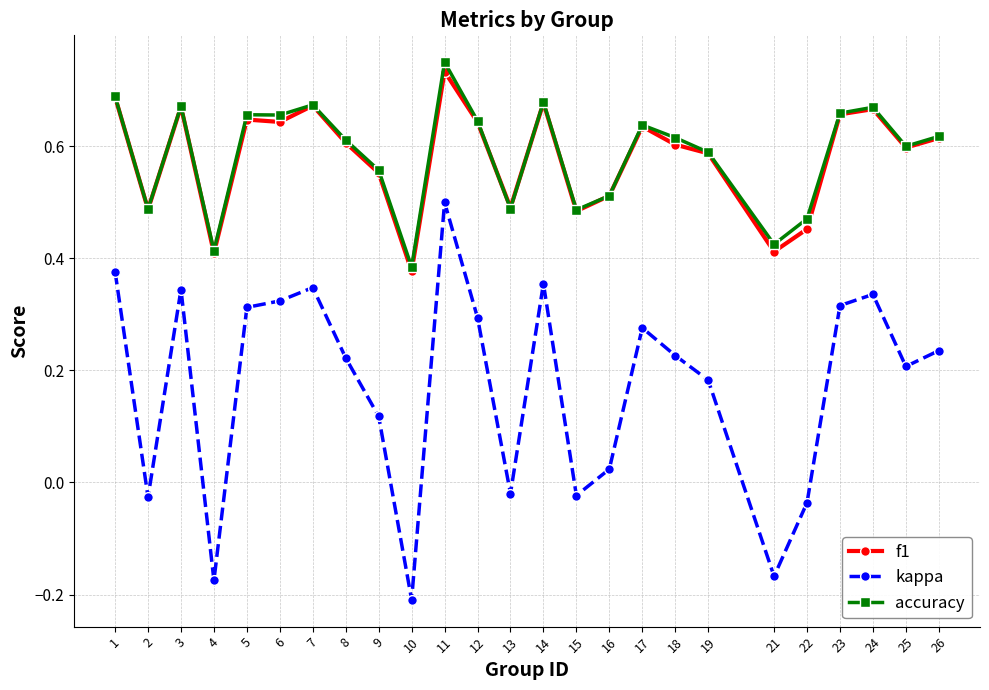

How many series are shown in this chart?

3